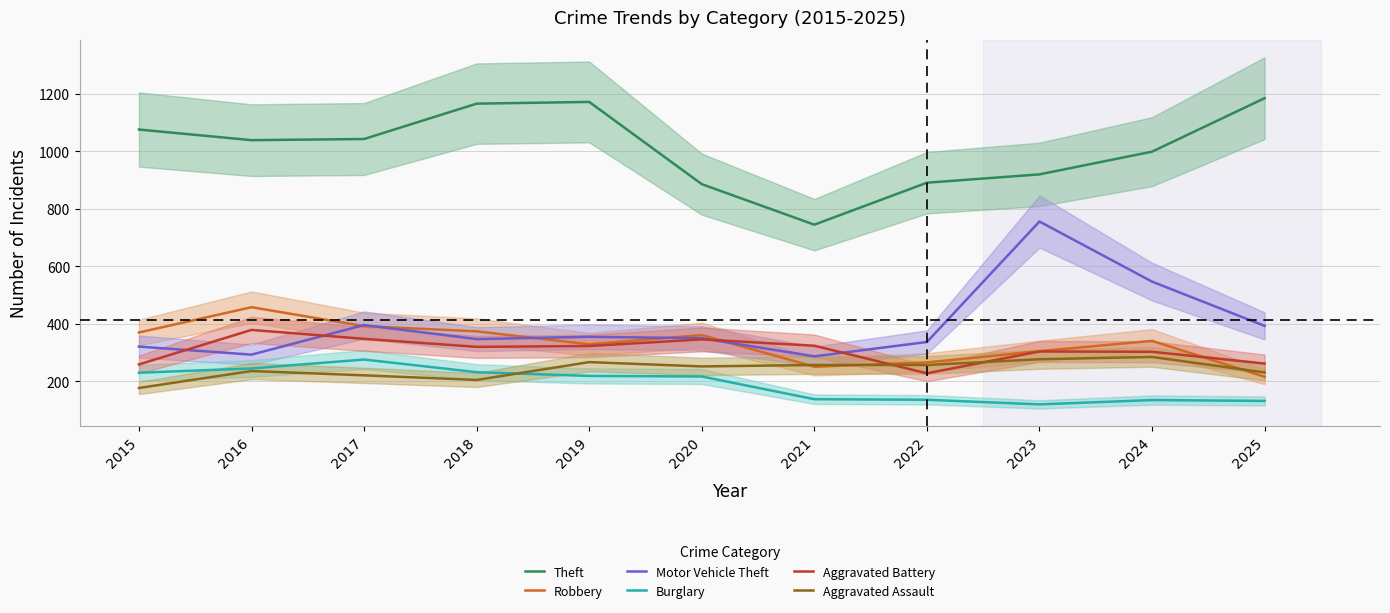

True or false: Motor Vehicle Theft and Burglary intersect in this chart.

False